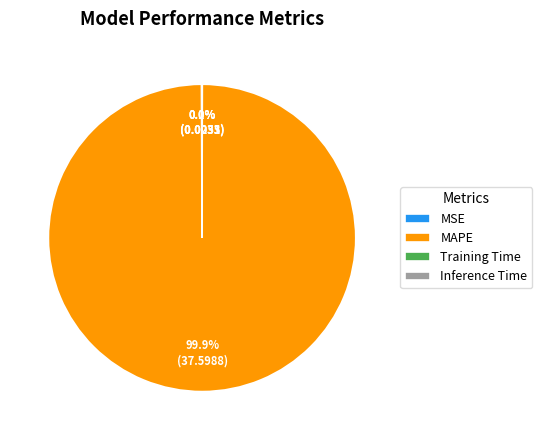

What is the majority slice?

MAPE